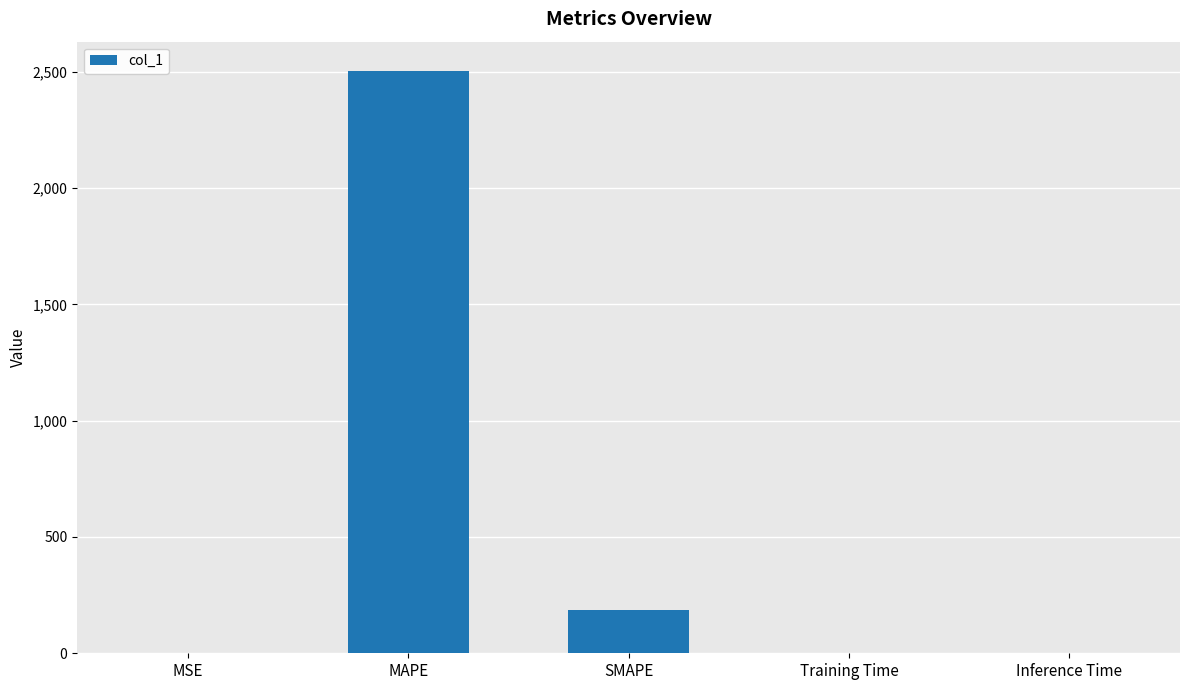

Where is the data nearest to the value 1252?

SMAPE